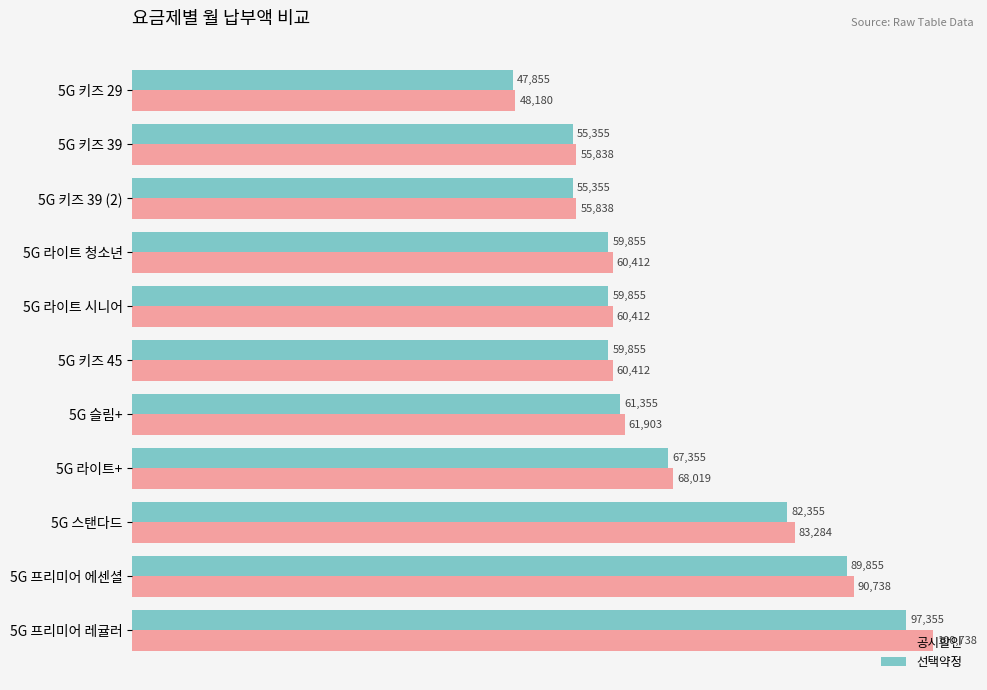

What is the greatest value displayed?

100738